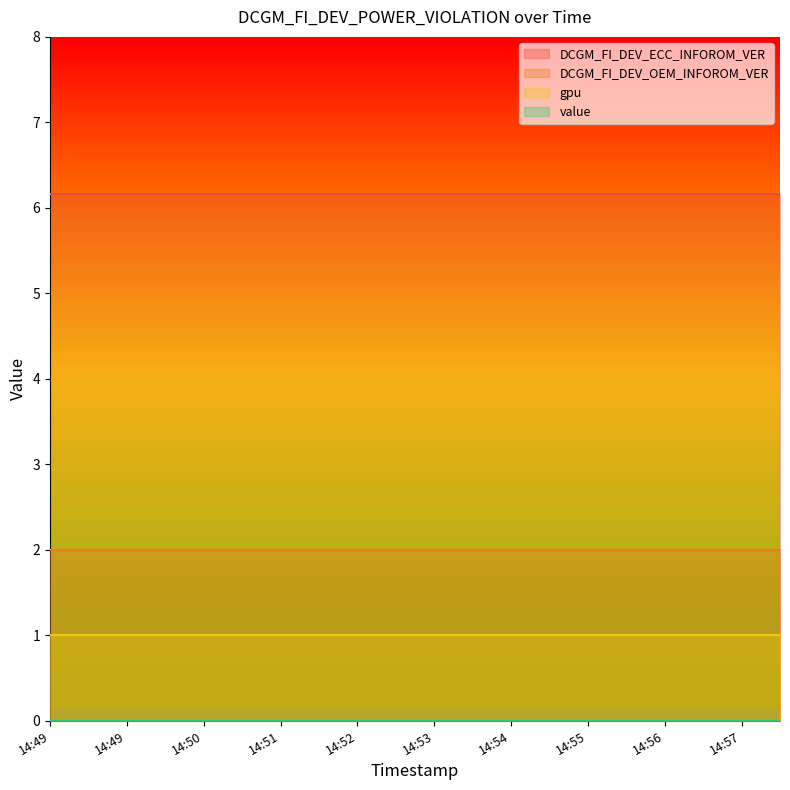

Which category has the lowest value across all series?

14:49